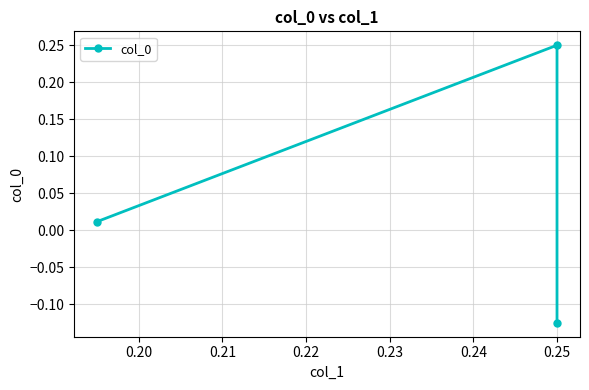

How many categories are shown in the chart?

3